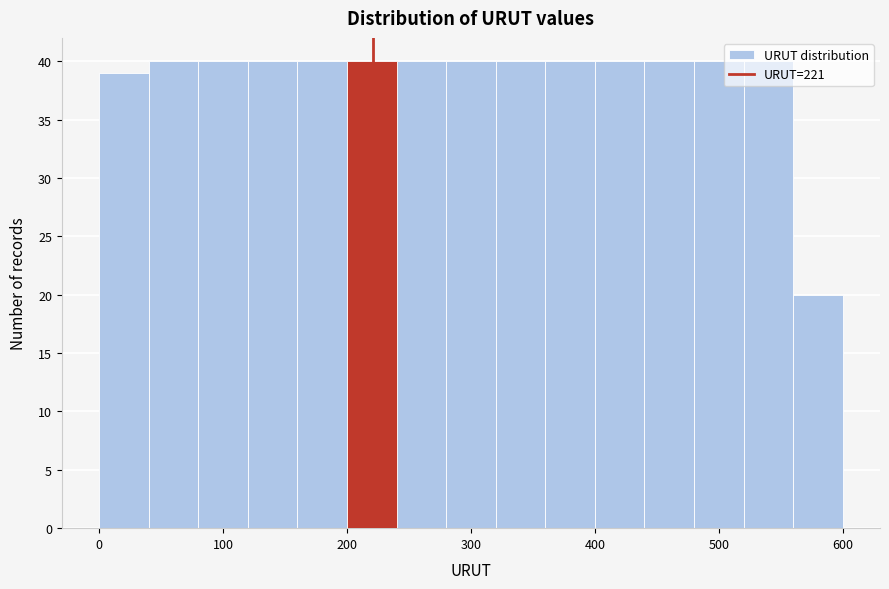

Reading left to right, list every bar in this chart as the range it spans on the x-axis followed by its height. The values are not printed on the chart, so give them approximately, as read against the axis.

0 to 40: 39
40 to 80: 40
80 to 120: 40
120 to 160: 40
160 to 200: 40
200 to 240: 40
240 to 280: 40
280 to 320: 40
320 to 360: 40
360 to 400: 40
400 to 440: 40
440 to 480: 40
480 to 520: 40
520 to 560: 40
560 to 600: 20